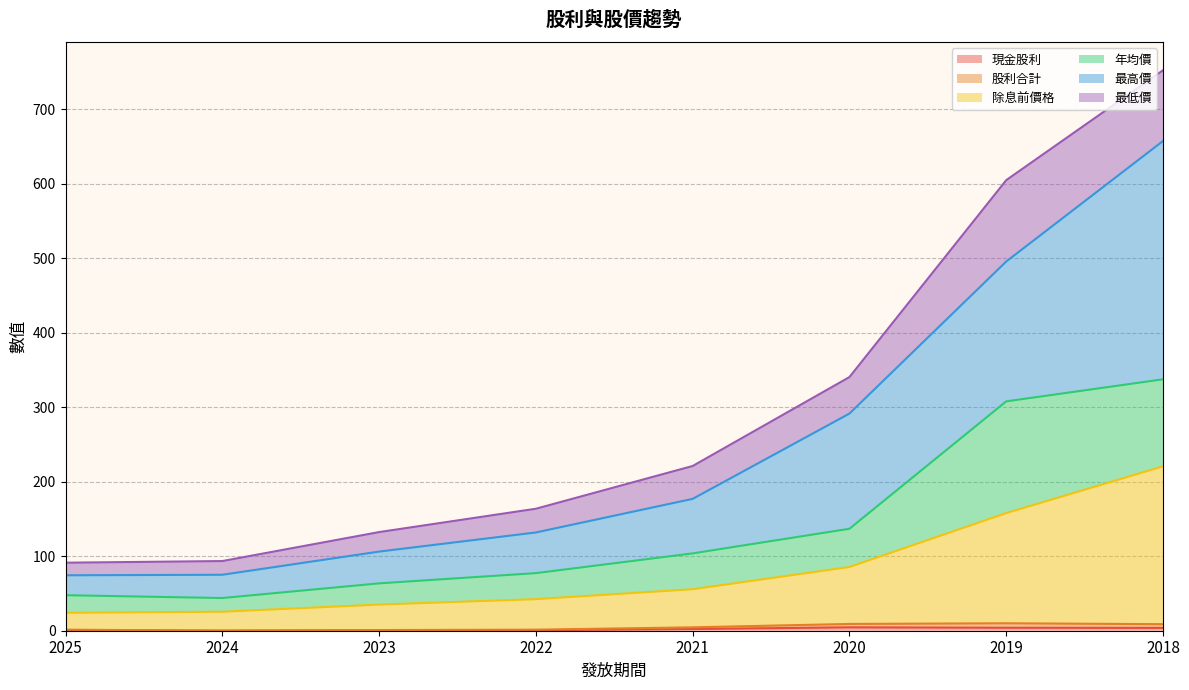

At which category is the sum across all series the highest?

2018